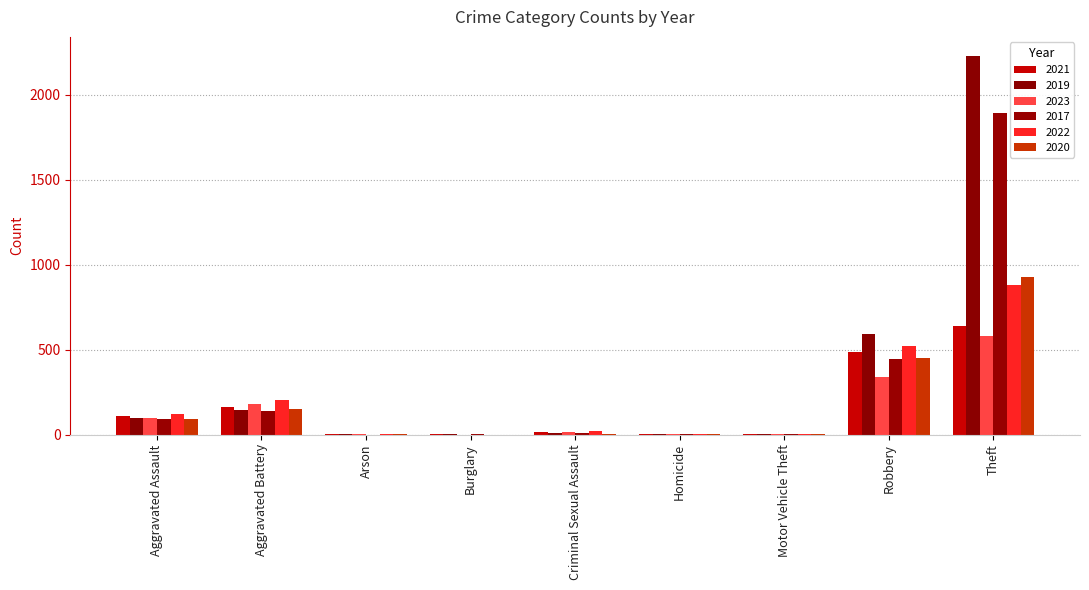

Read the 2020 value at Theft, to the nearest 10.

930